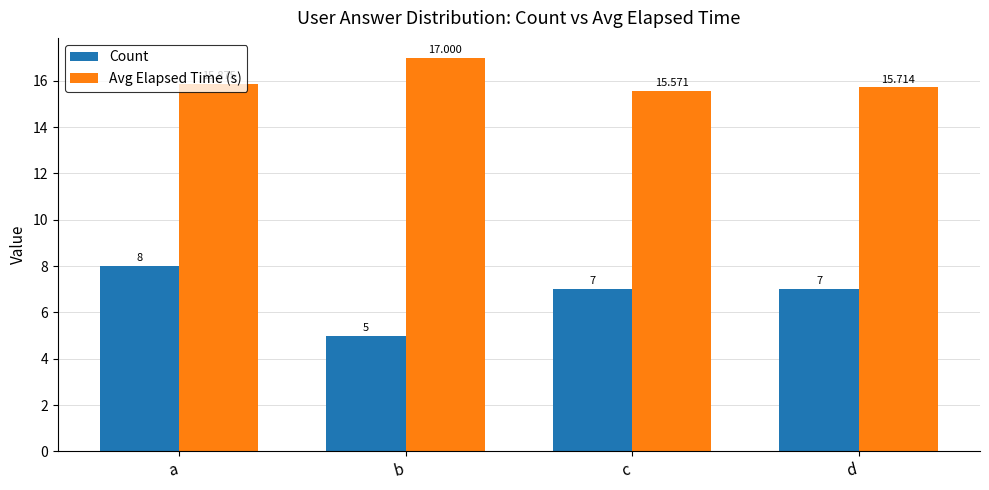

Is the value of Count at b greater than the value of Avg Elapsed Time (s) at d?

No